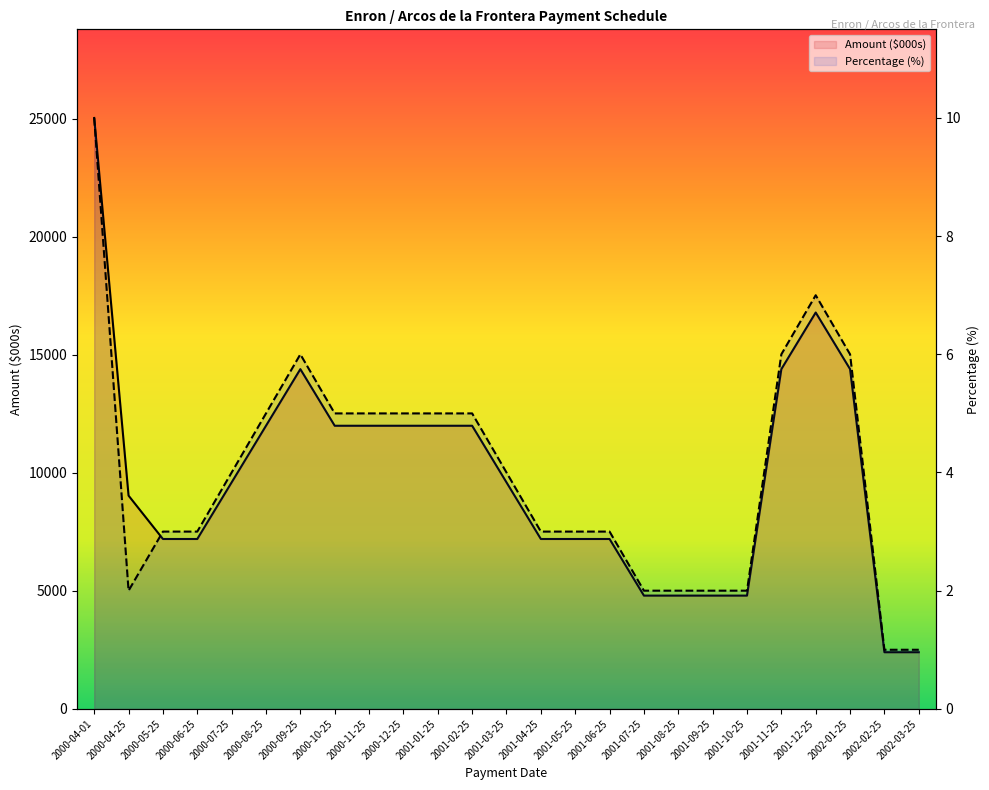

The Percentage (%) series shows 3.1 at 2000-12-25. True or false?

False